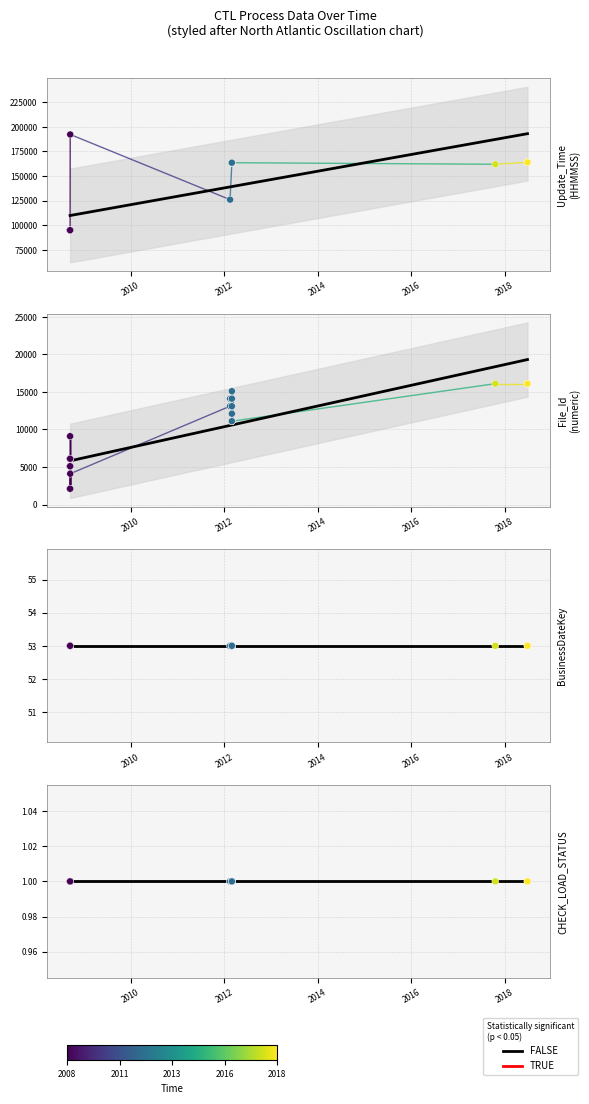

Is the value of CHECK_LOAD_STATUS at 2016 greater than the value of File_Id at 17?

No